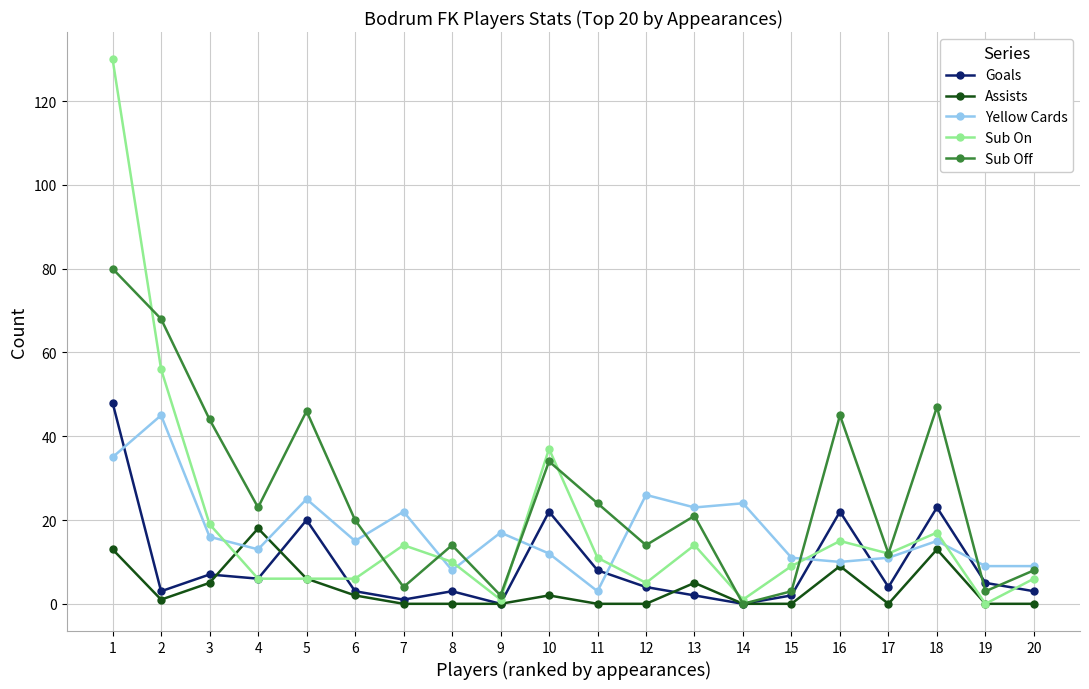

The value of Sub On at 17 is 12. True or false?

True